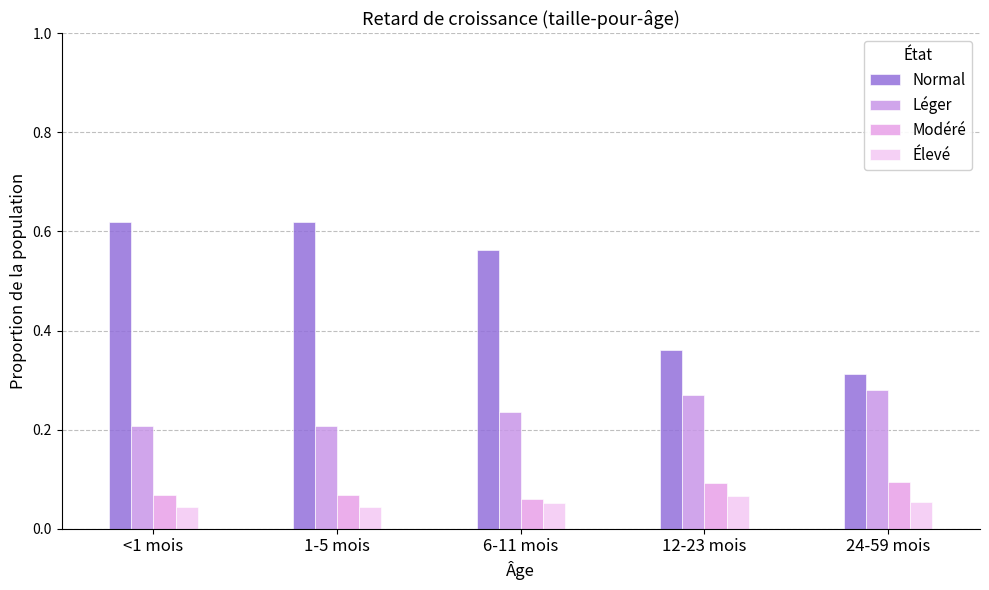

What is the label of the 4th bar from the left?

12-23 mois